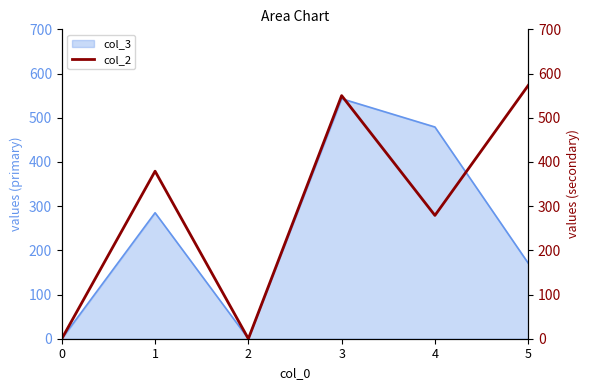

How many points are lower than both their immediate neighbors (excluding endpoints)?

2